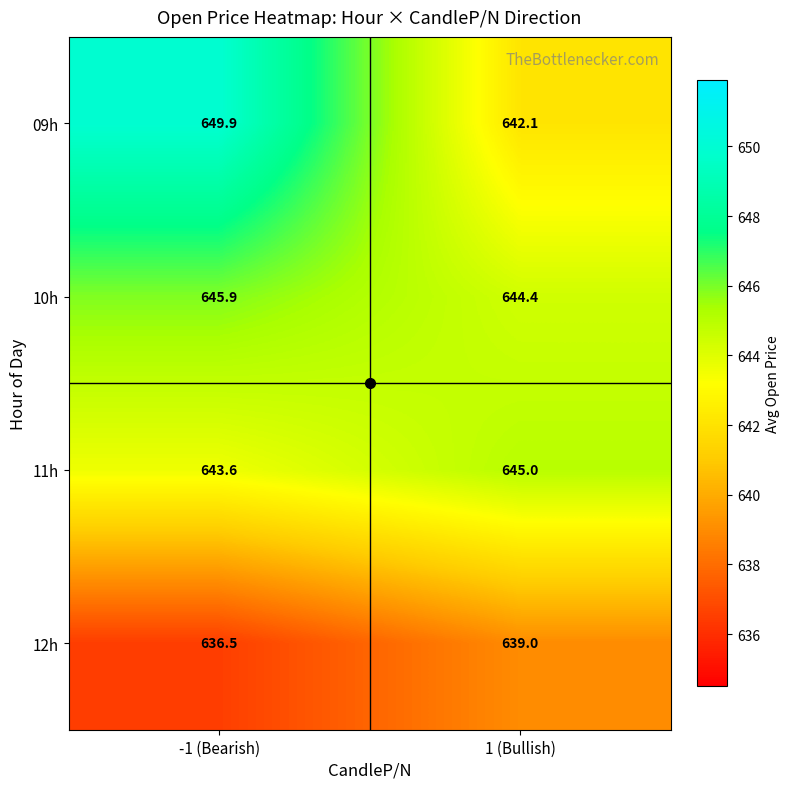

What is the greatest value displayed?

649.9